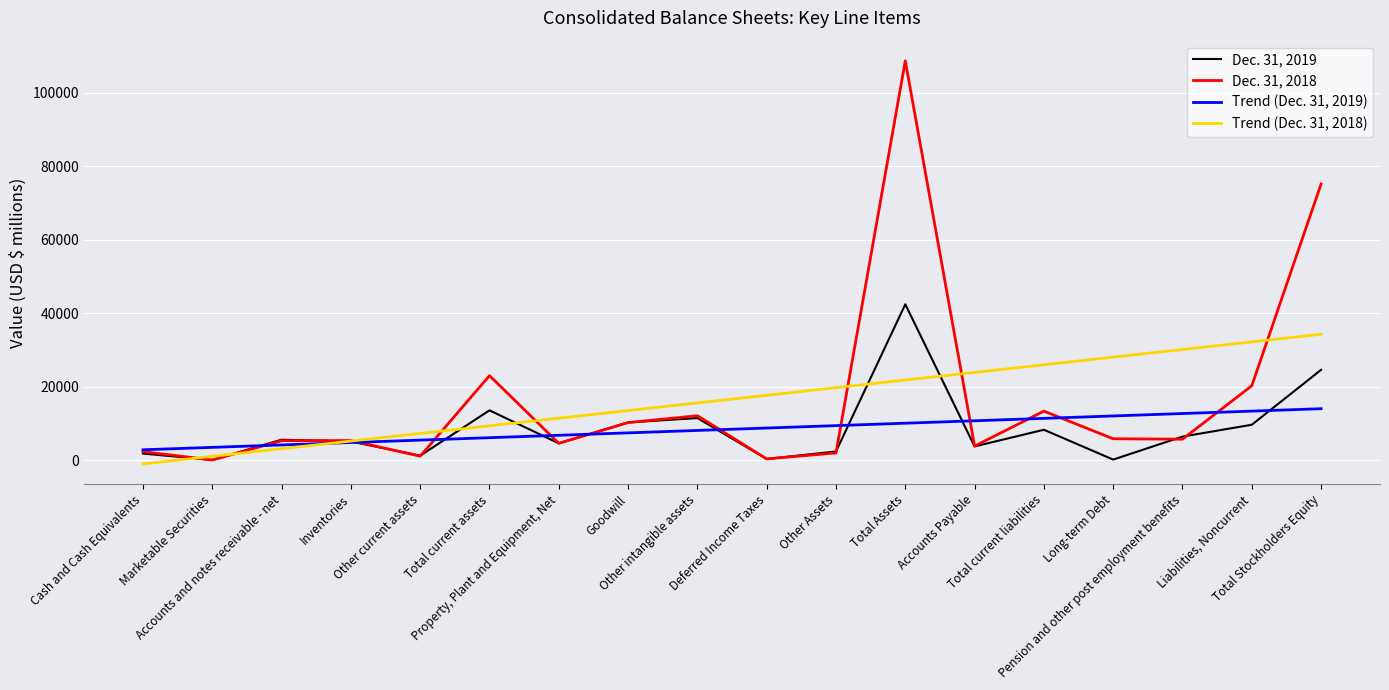

What is the sum of the Trend (Dec. 31, 2019) values at Cash and Cash Equivalents and Accounts Payable?

13470.3